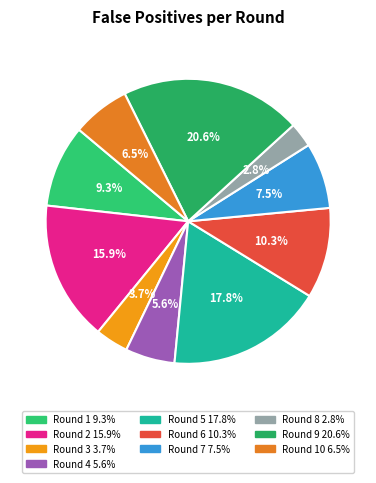

How many slices are in this pie chart?

10